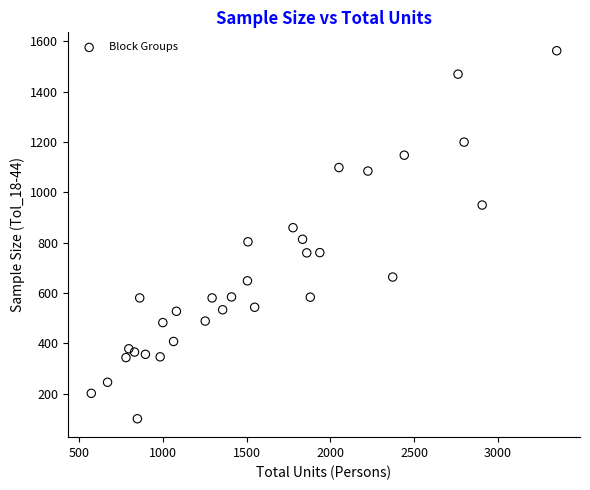

What is the range of X values (max minus min)?

2778